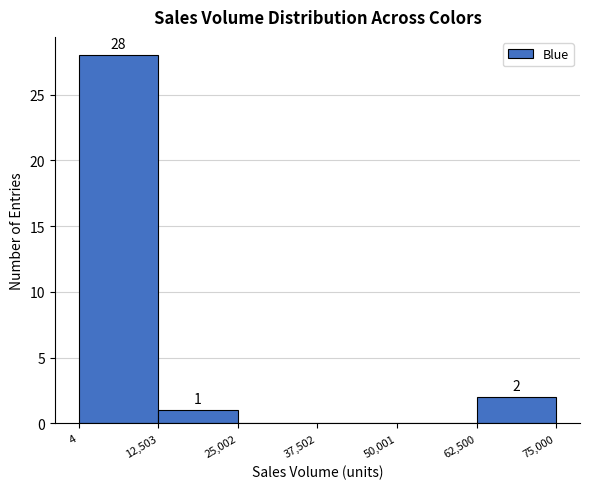

Which range on the x-axis has the tallest bar?

4 to 12,503